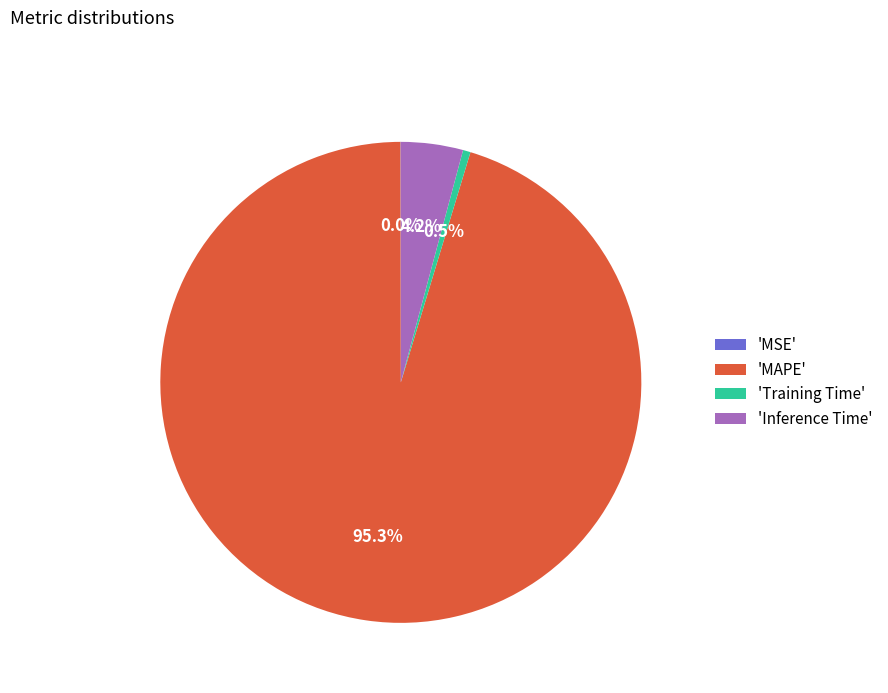

Which slice is the largest?

'MAPE'